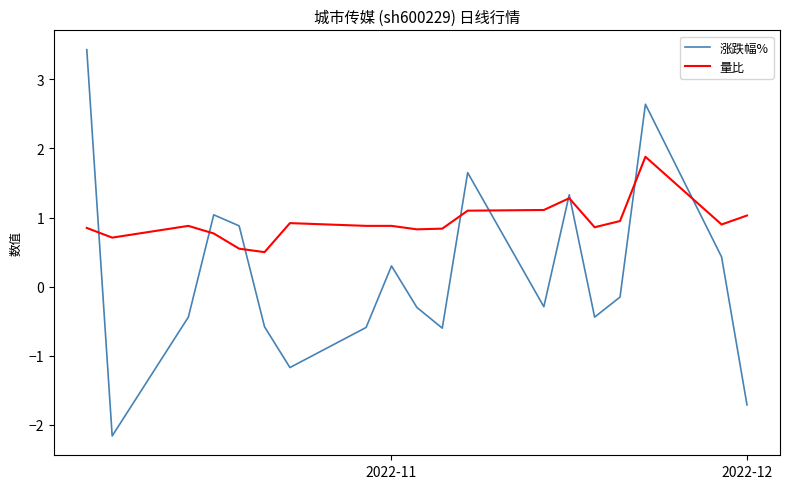

What is the minimum value shown in the chart?

-2.2